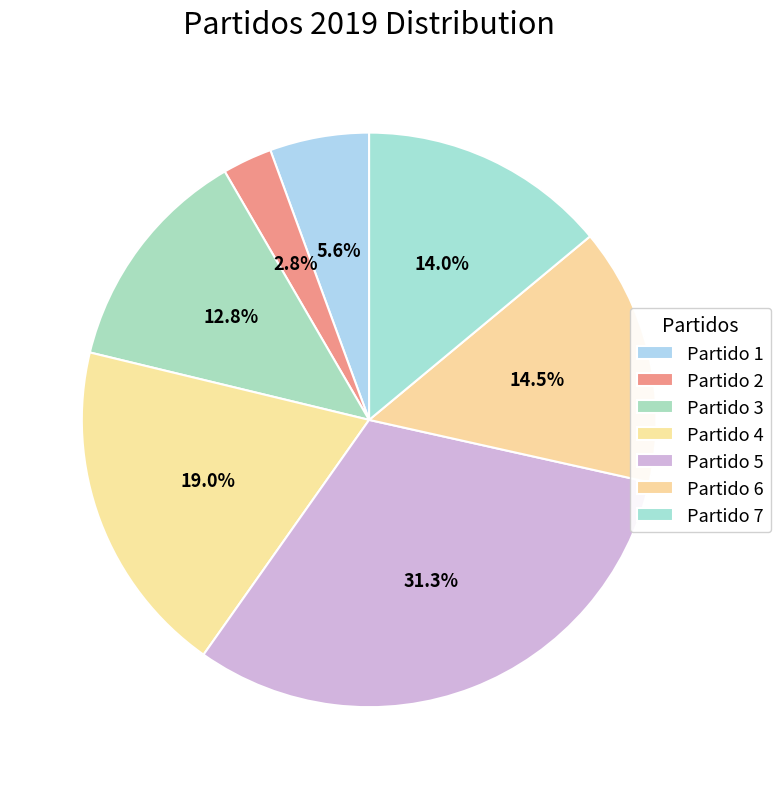

To the nearest percent, what is the difference between the largest and smallest slice percentages?

28%